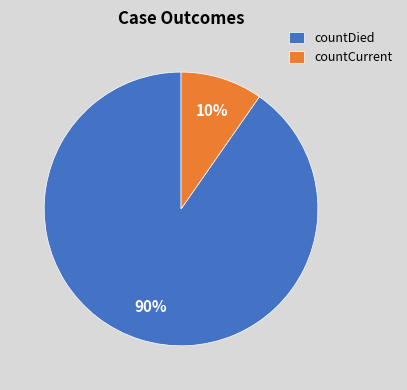

Which has a higher value, countCurrent or countDied?

countDied